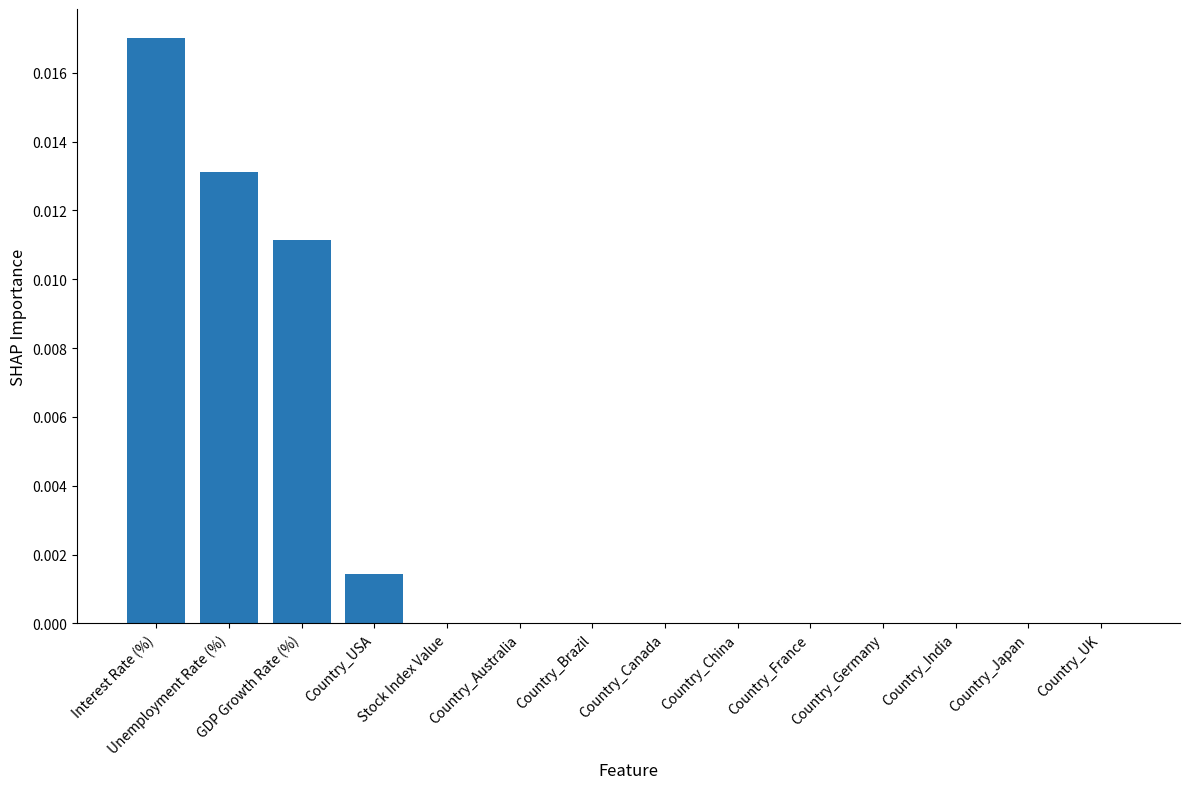

Between Country_UK and GDP Growth Rate (%), which is larger?

GDP Growth Rate (%)